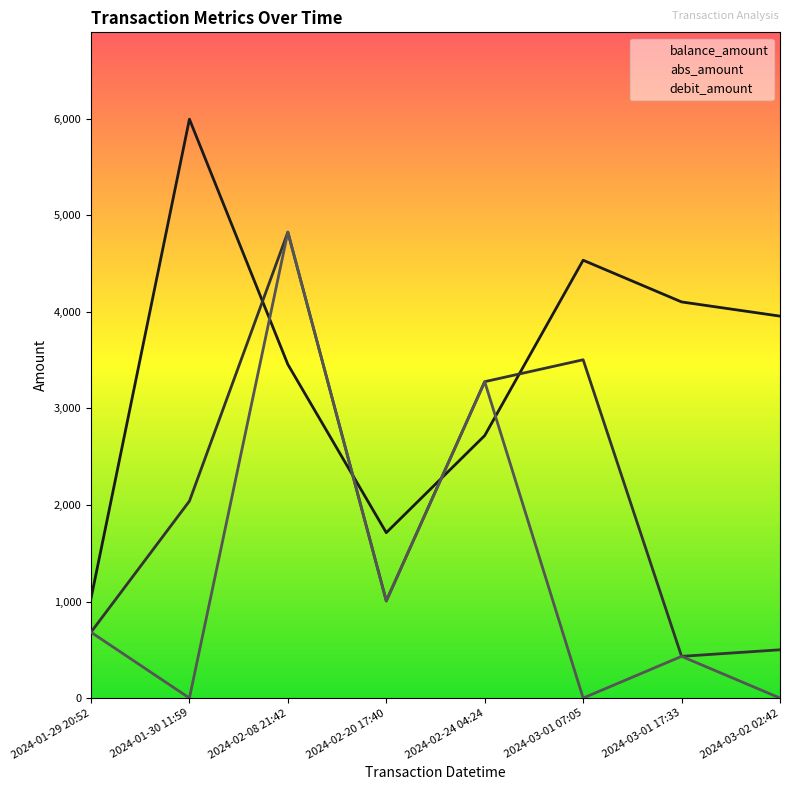

At which label is debit_amount closest to 2413?

2024-02-24 04:24